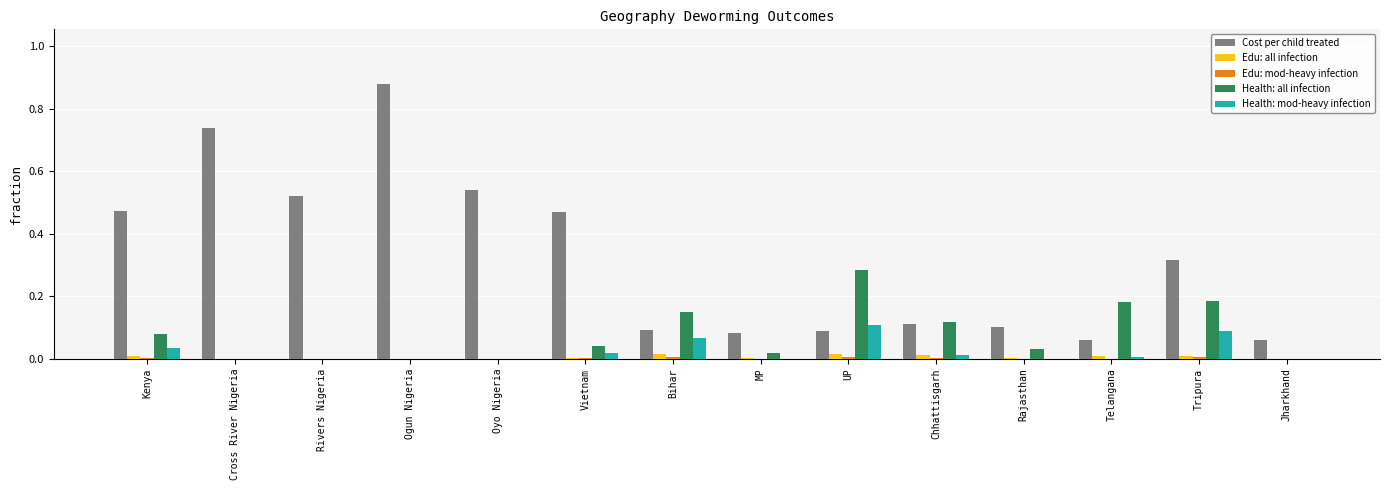

Which series has the largest total across all categories?

Cost per child treated